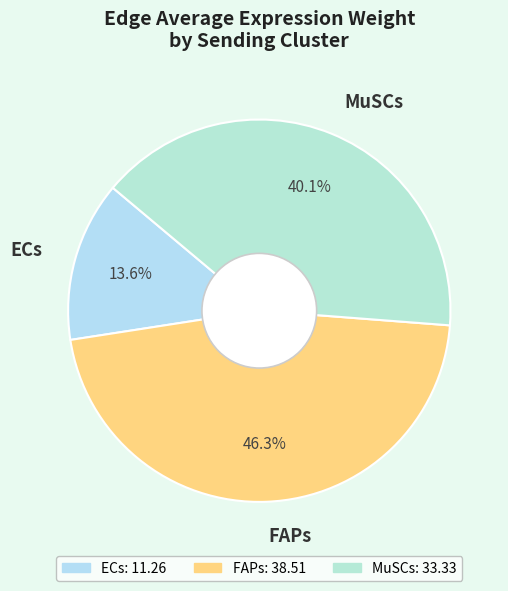

Which has a higher value, MuSCs or FAPs?

FAPs